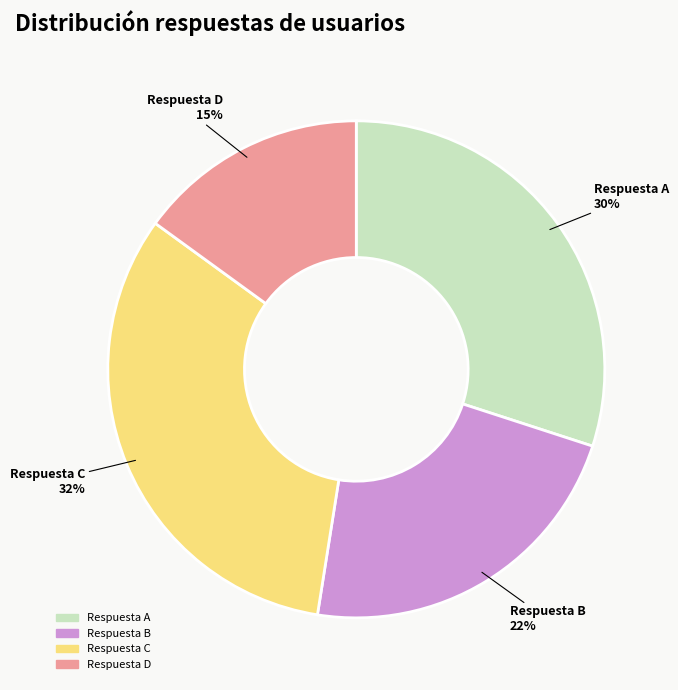

To the nearest percent, what percentage of the pie is Respuesta A?

30%